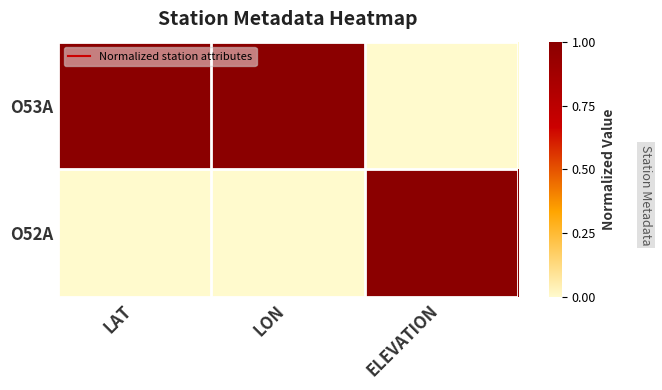

How many series are shown in this chart?

2